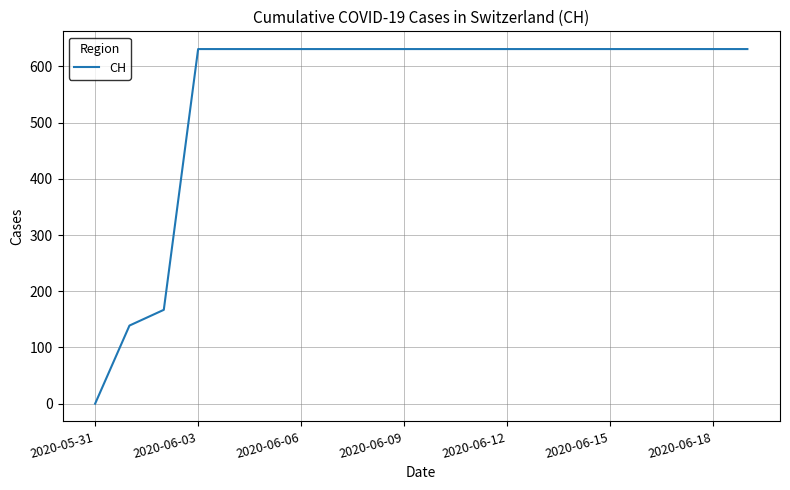

What is the difference between the maximum and minimum values?

631